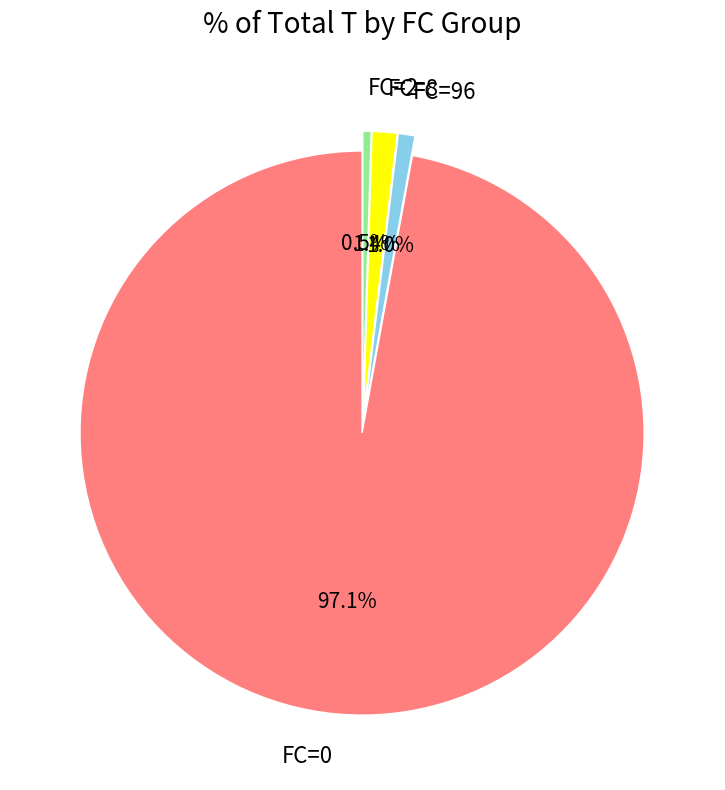

What is the largest slice in the pie chart?

FC=0